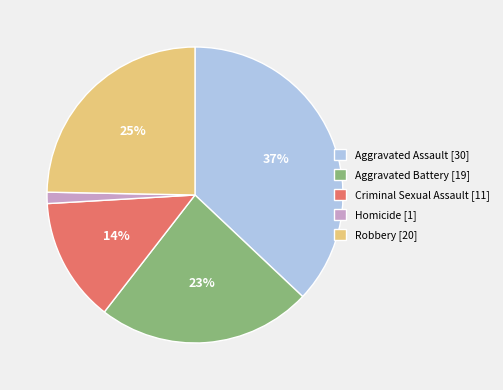

Between Aggravated Assault and Aggravated Battery, which is larger?

Aggravated Assault